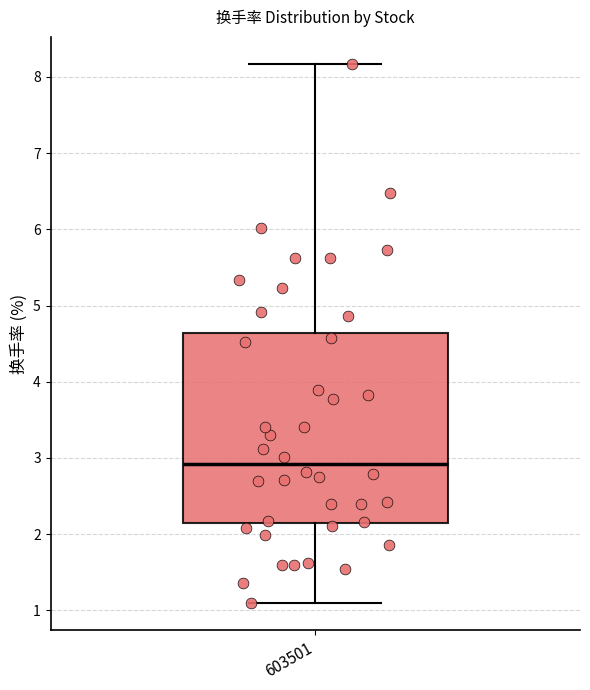

Transcribe this box plot: give where the median line is, the range the box spans, and where the two whiskers end, as read against the y-axis. The values are not printed on the chart, so give them approximately, as read against the axis.

median 2.9, box 2.1 to 4.6, whiskers 1.1 to 8.2